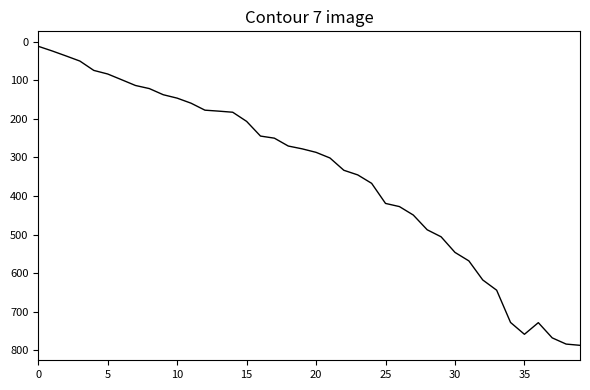

What is the difference between the maximum and minimum values?

775.3